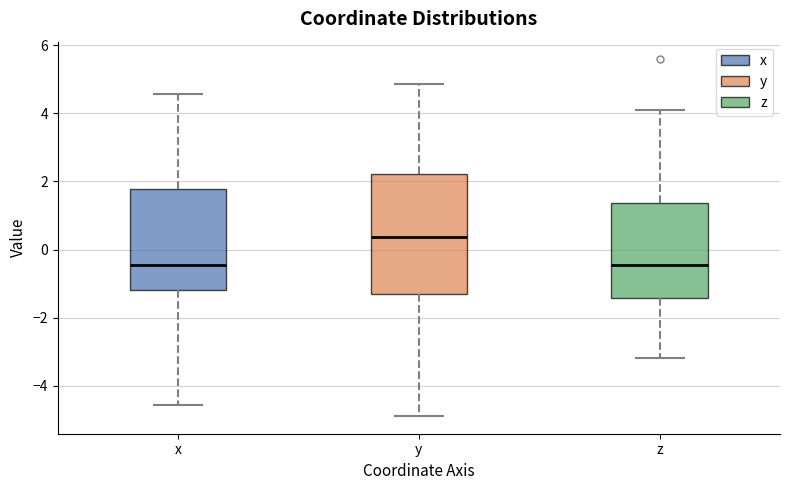

Reading left to right, transcribe this box plot: for each box, give where its median line is, the range the box spans, and where its two whiskers end, as read against the y-axis. The values are not printed on the chart, so give them approximately, as read against the axis.

x: median -0.4, box -1.2 to 1.8, whiskers -4.6 to 4.6
y: median 0.4, box -1.4 to 2.2, whiskers -4.8 to 4.8
z: median -0.4, box -1.4 to 1.4, whiskers -3.2 to 4.0